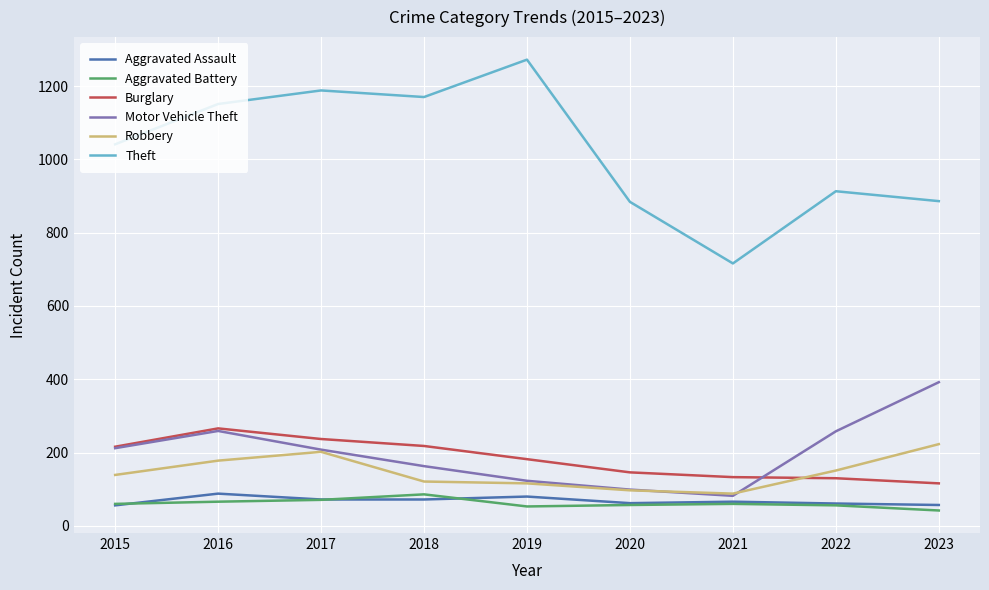

Is it true that Aggravated Assault equals 88 at 2016?

True